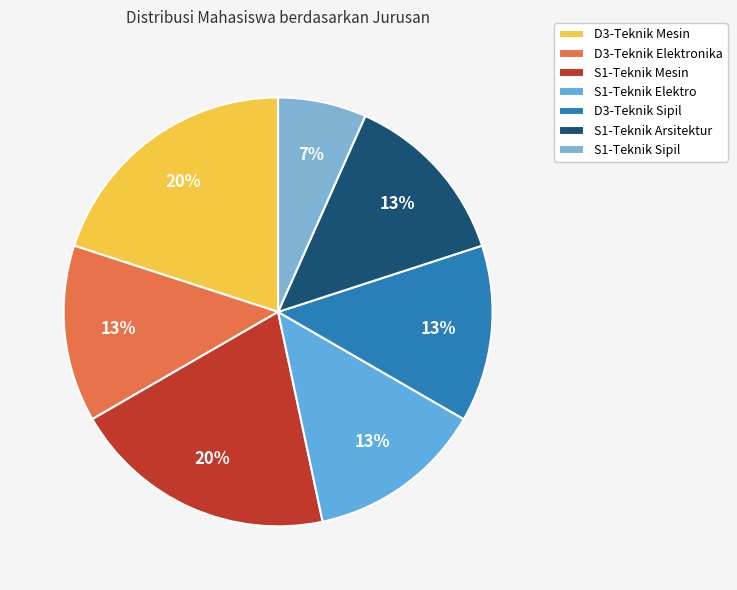

To the nearest percent, what portion does D3-Teknik Sipil represent?

13%